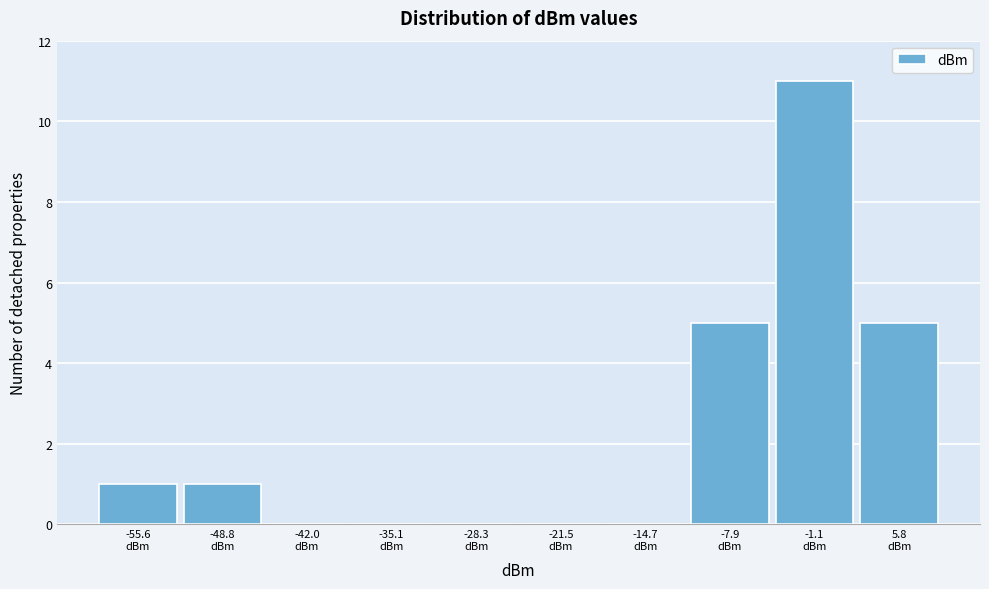

Which range on the x-axis has the tallest bar?

-4 to 2